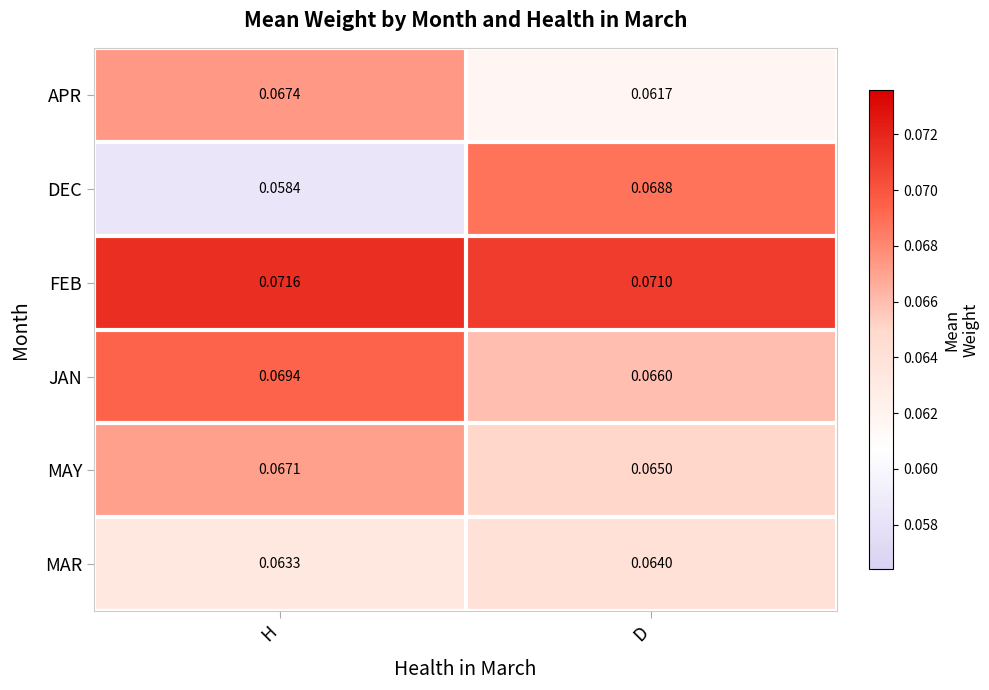

At how many categories does at least one series exceed 0?

2